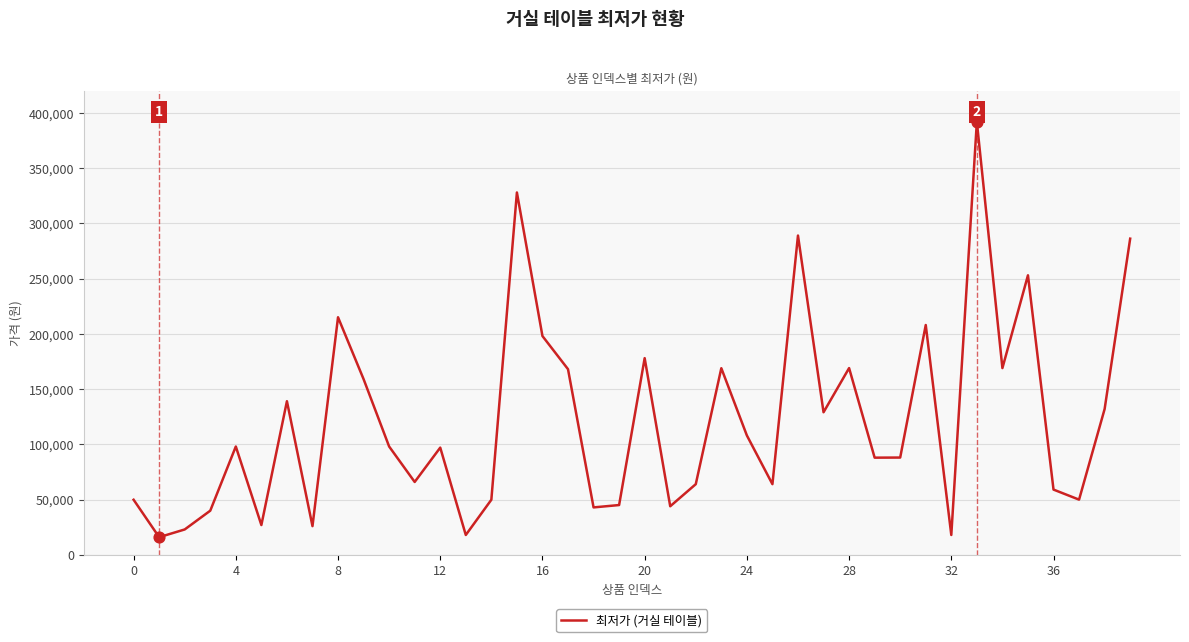

What is the smallest value displayed?

15900